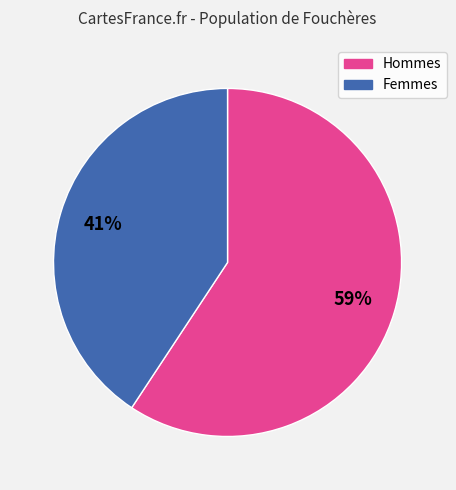

Does any single category account for the majority?

Yes